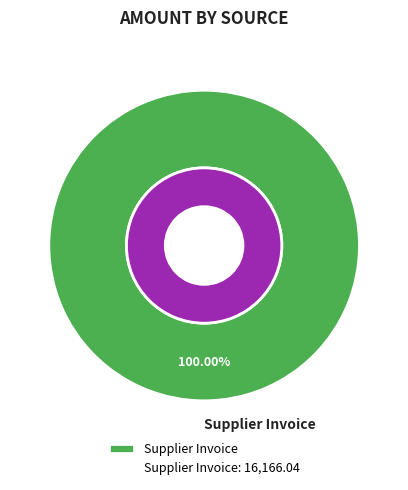

How many segments does this pie chart have?

2